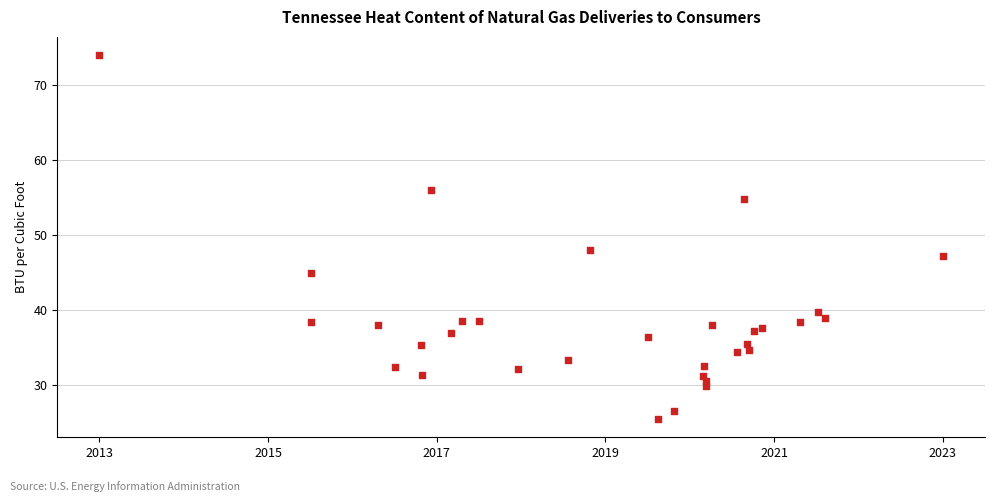

What Y value in the scatter plot is closest to 49?

48.0